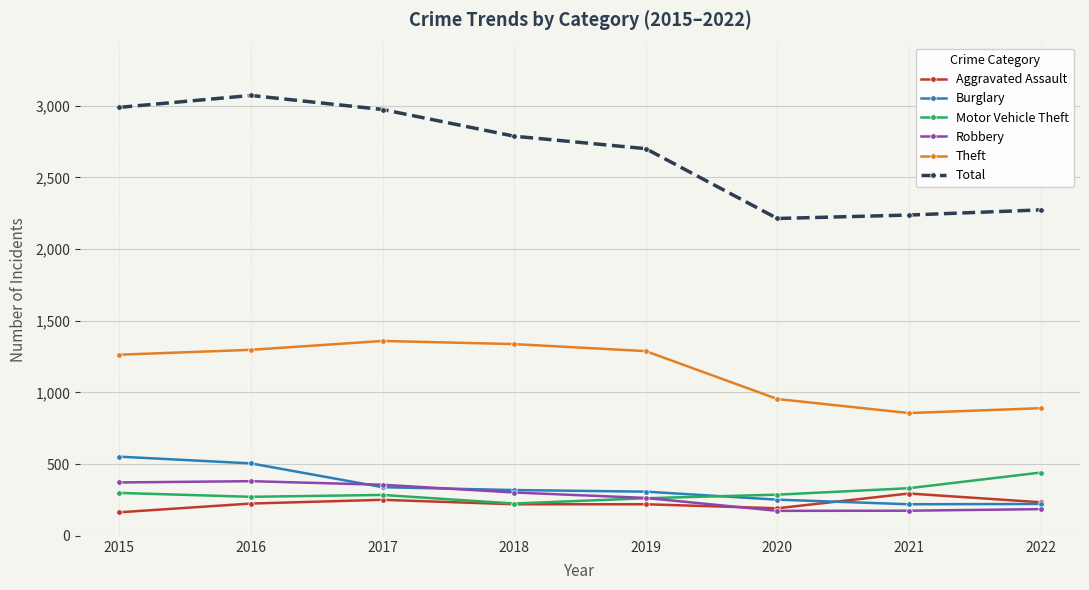

True or false: Total has a value of 2988 at 2015.

True